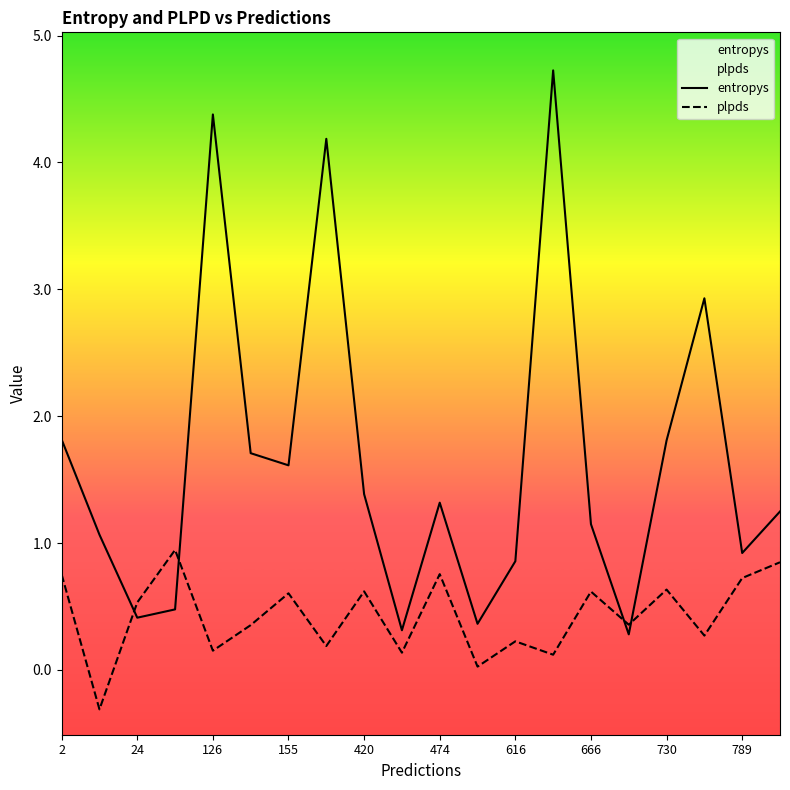

Which series changed the most between 420 and 789?

entropys